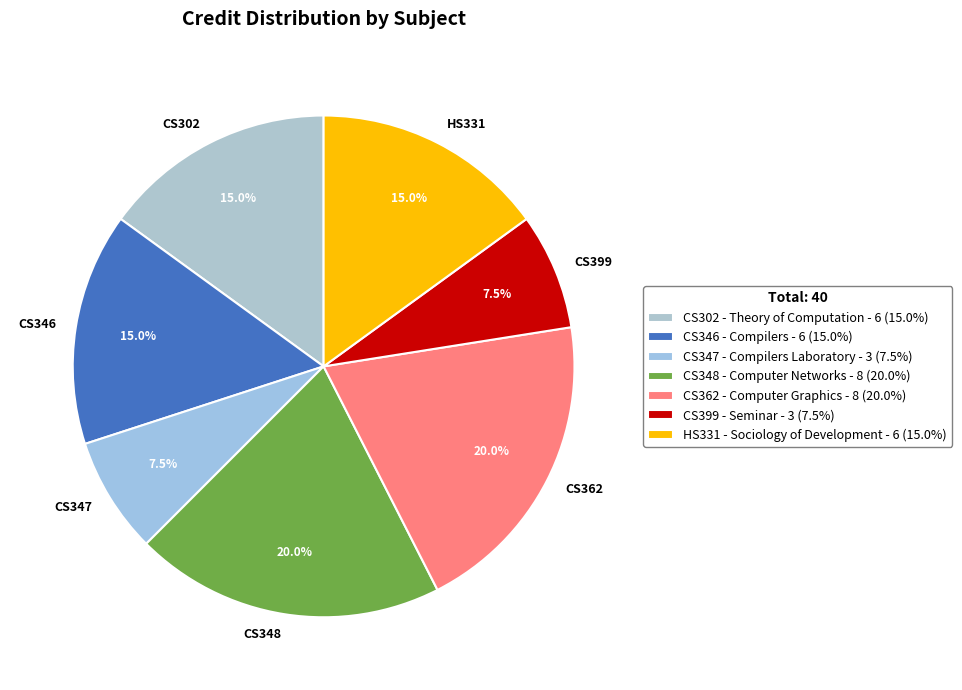

Do CS302 - Theory of Computation and CS362 - Computer Graphics together represent more than half of the pie?

No